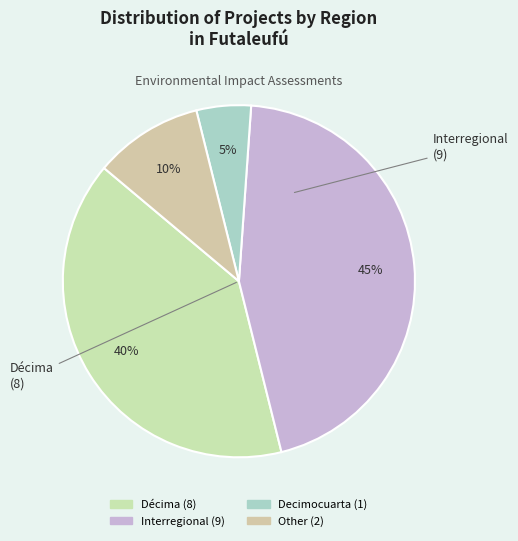

Which slice is the largest?

Interregional